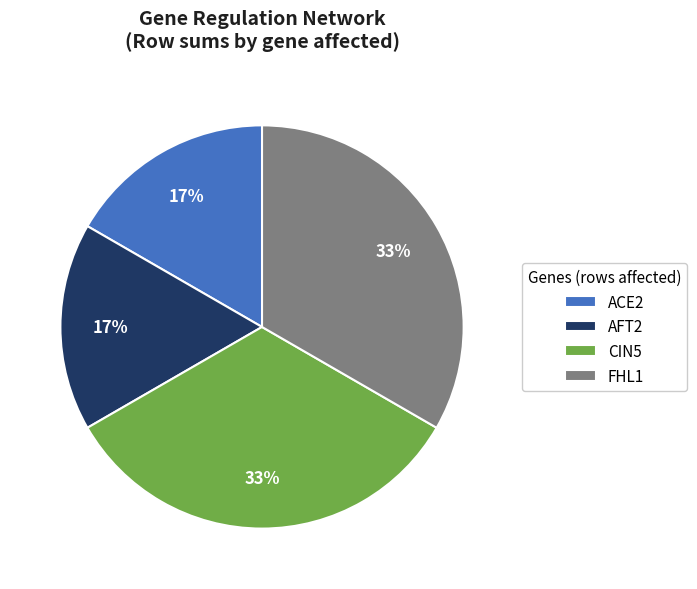

The FHL1 slice represents 22% of the pie. True or false?

False